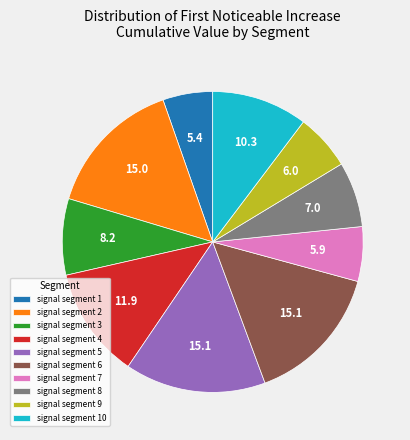

Does signal segment 5 account for over 50% of the chart?

No